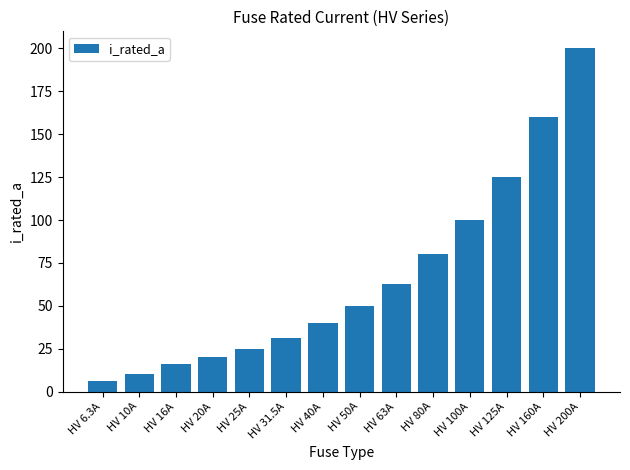

List the labels in order of value, smallest first.

HV 6.3A, HV 10A, HV 16A, HV 20A, HV 25A, HV 31.5A, HV 40A, HV 50A, HV 63A, HV 80A, HV 100A, HV 125A, HV 160A, HV 200A